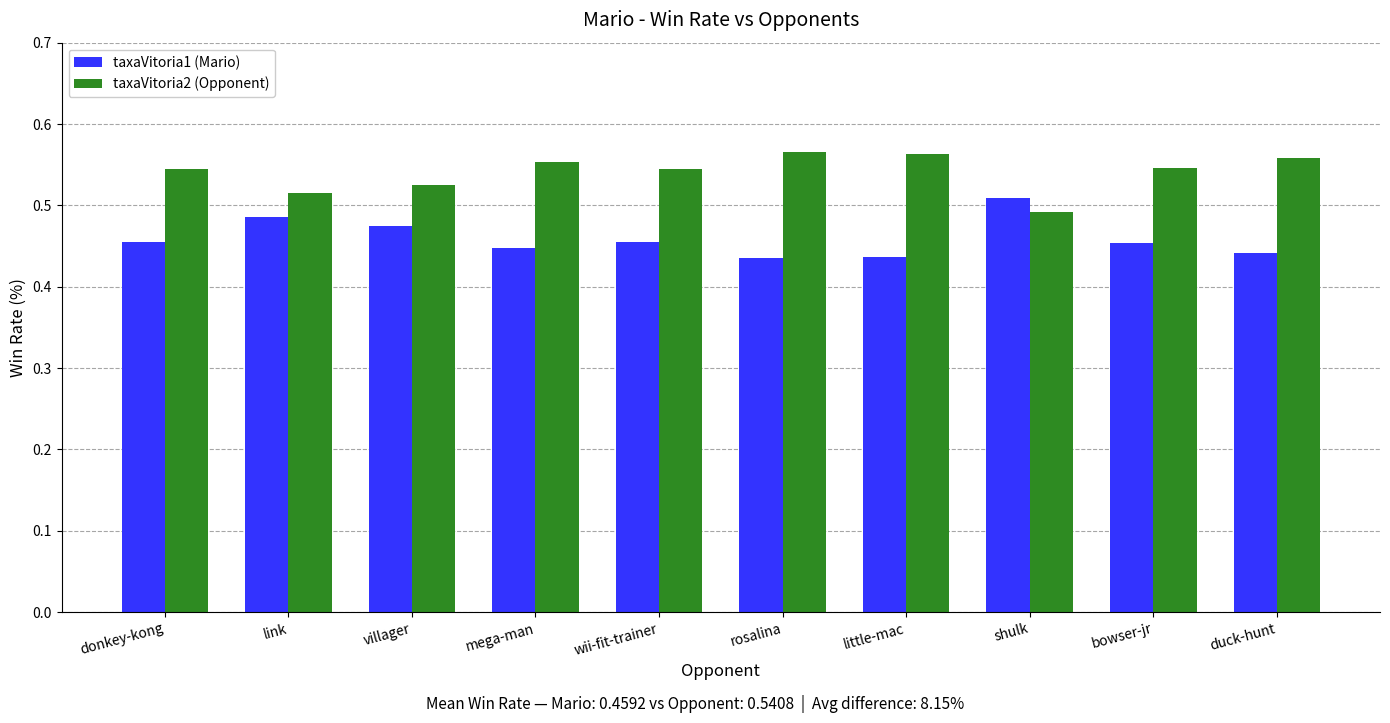

Is it true that taxaVitoria1 (Mario) equals 78.7 at link?

False